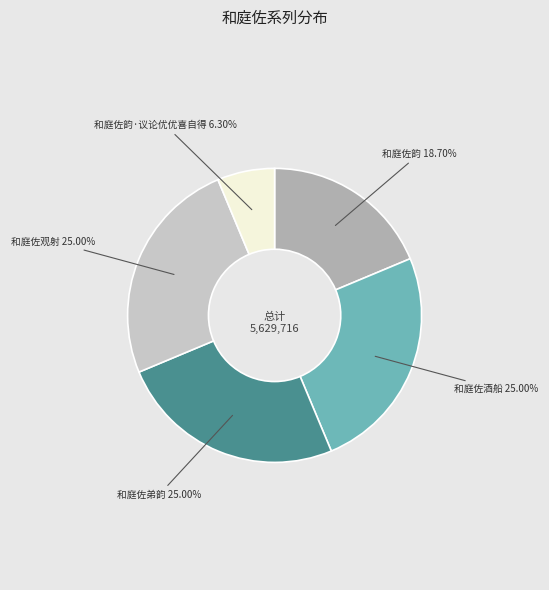

Does any single category account for the majority?

No